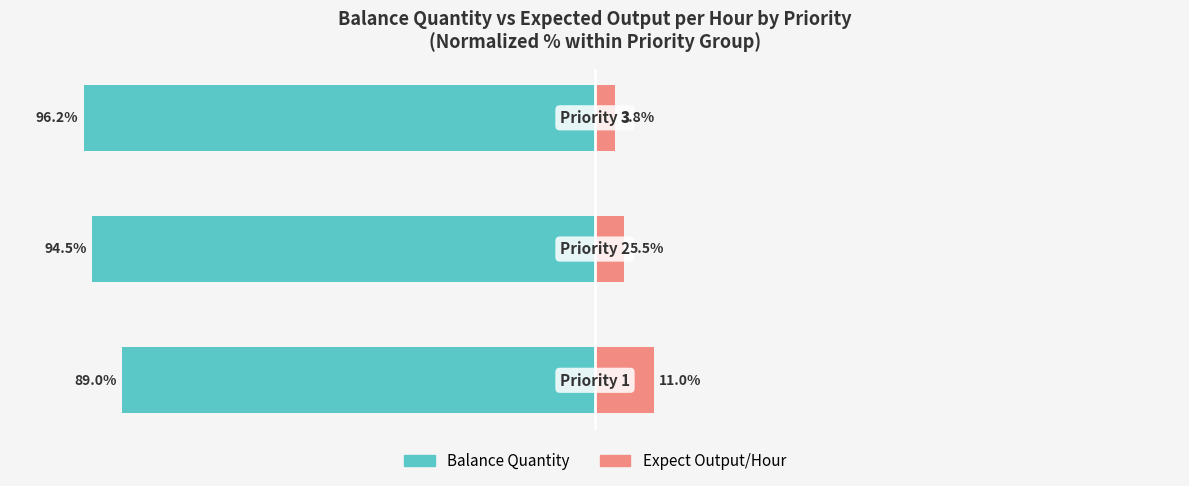

How many distinct data groups are displayed?

2